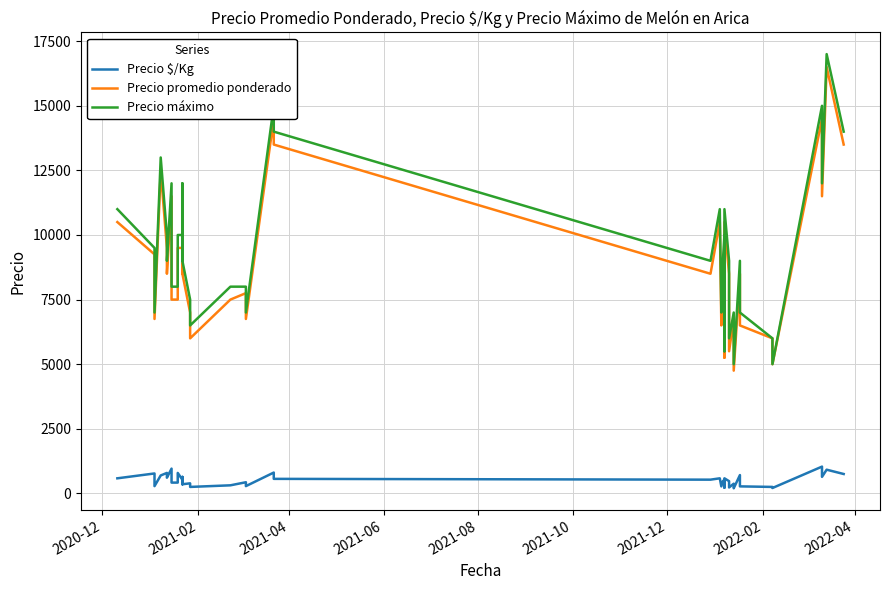

True or false: Precio $/Kg and Precio máximo intersect in this chart.

False